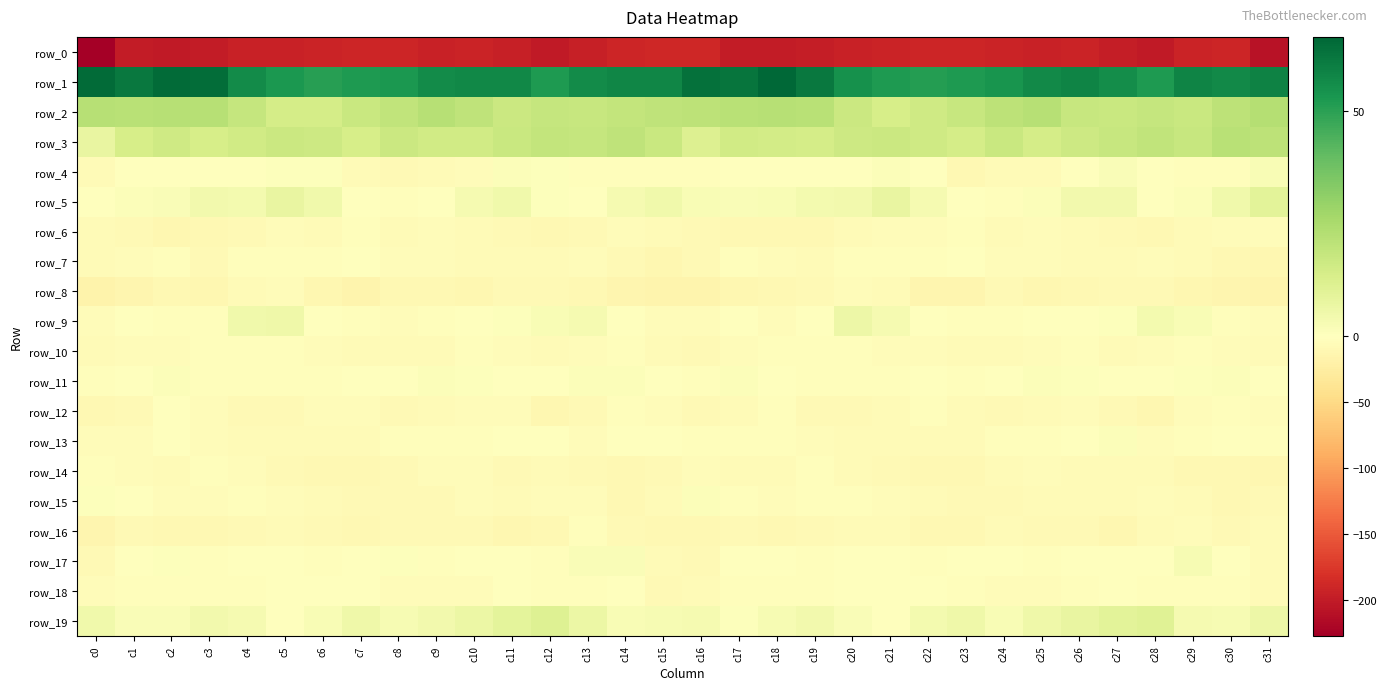

What is the average value of the row_3 series?

16.1